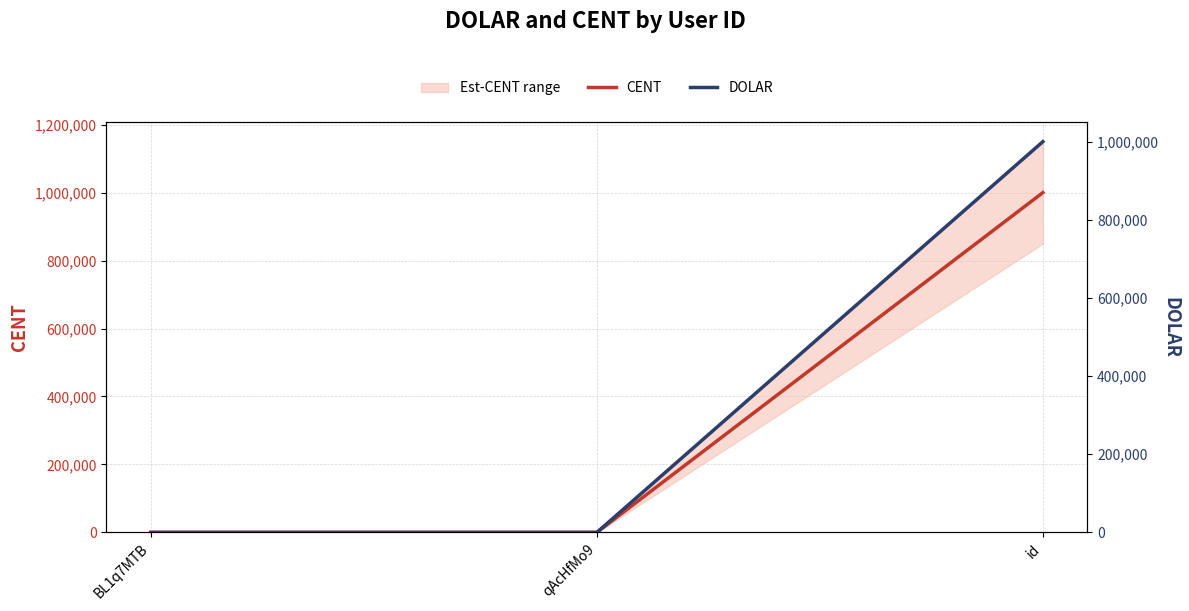

What is the label of the 2nd point from the right?

qAcHfMo9